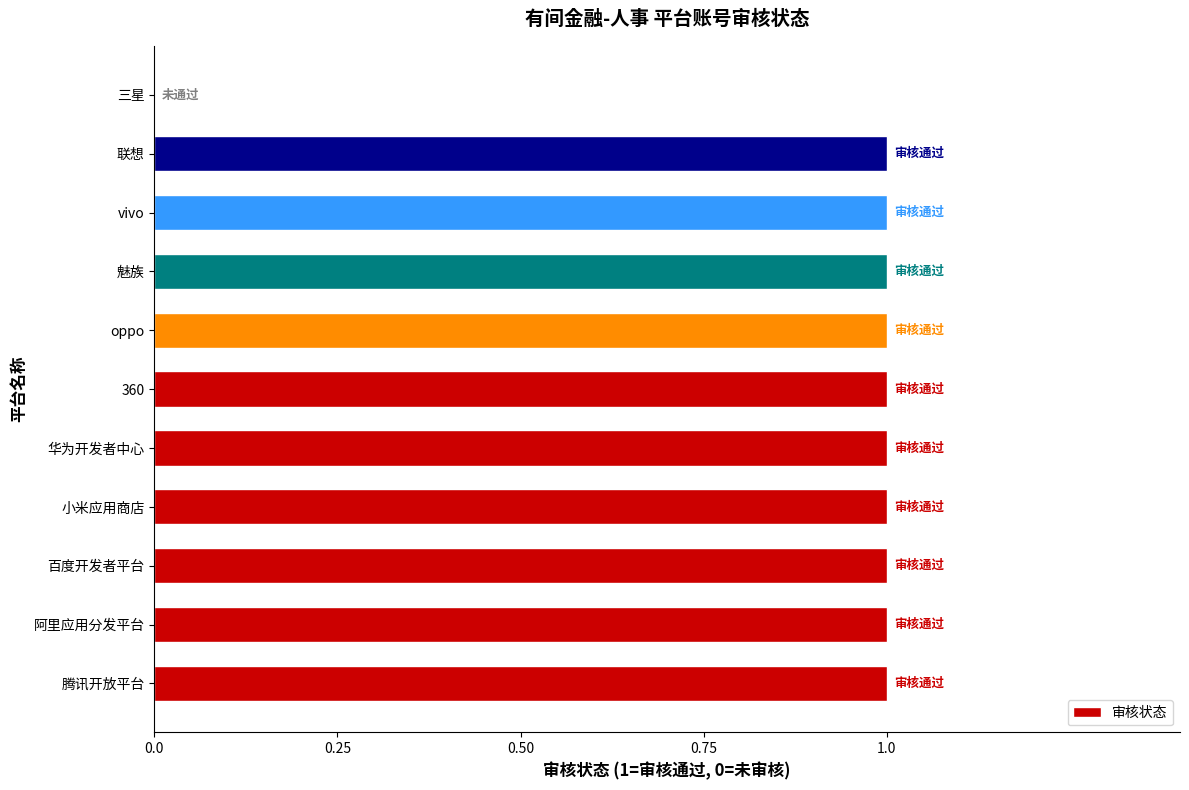

What is the ratio of the value at 联想 to the value at 腾讯开放平台?

1.0